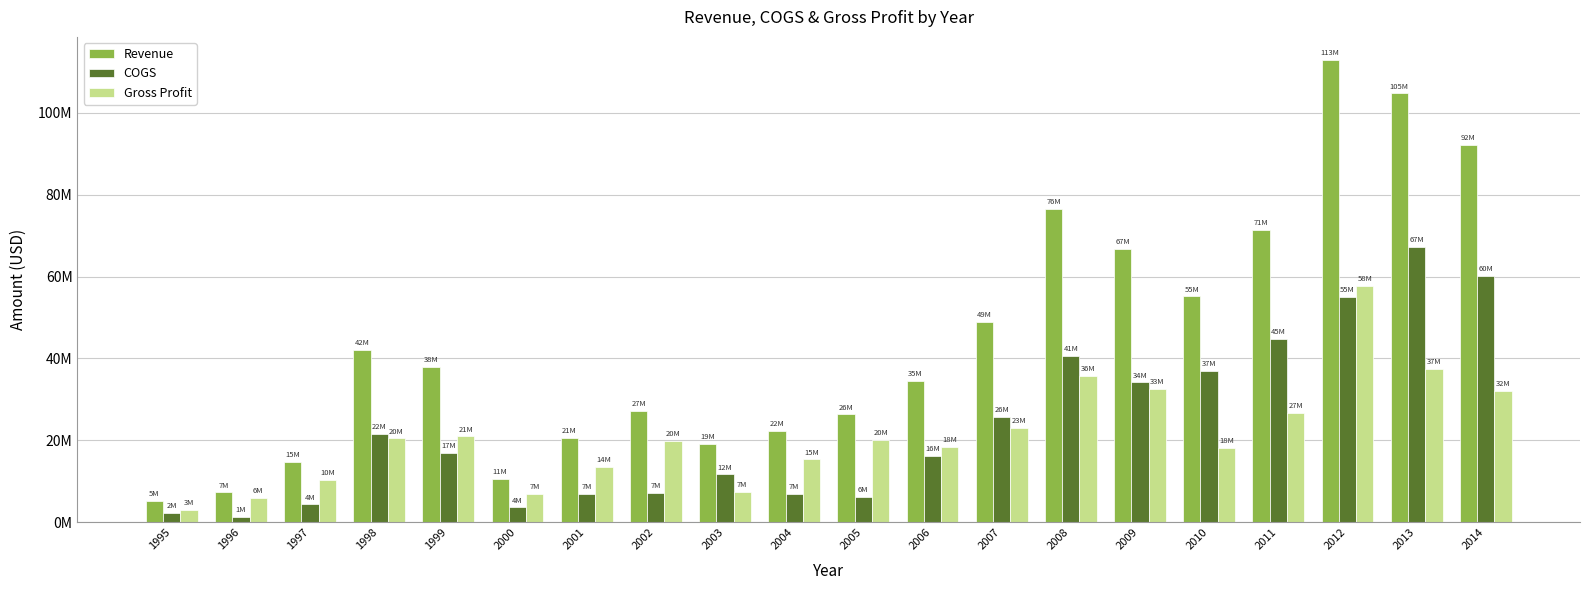

What are all the series names shown in the legend?

Revenue, COGS, Gross Profit